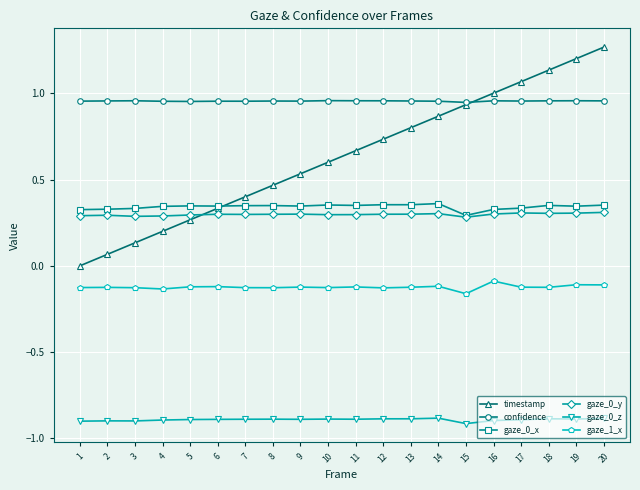

At which category does the chart reach its peak across all series?

20